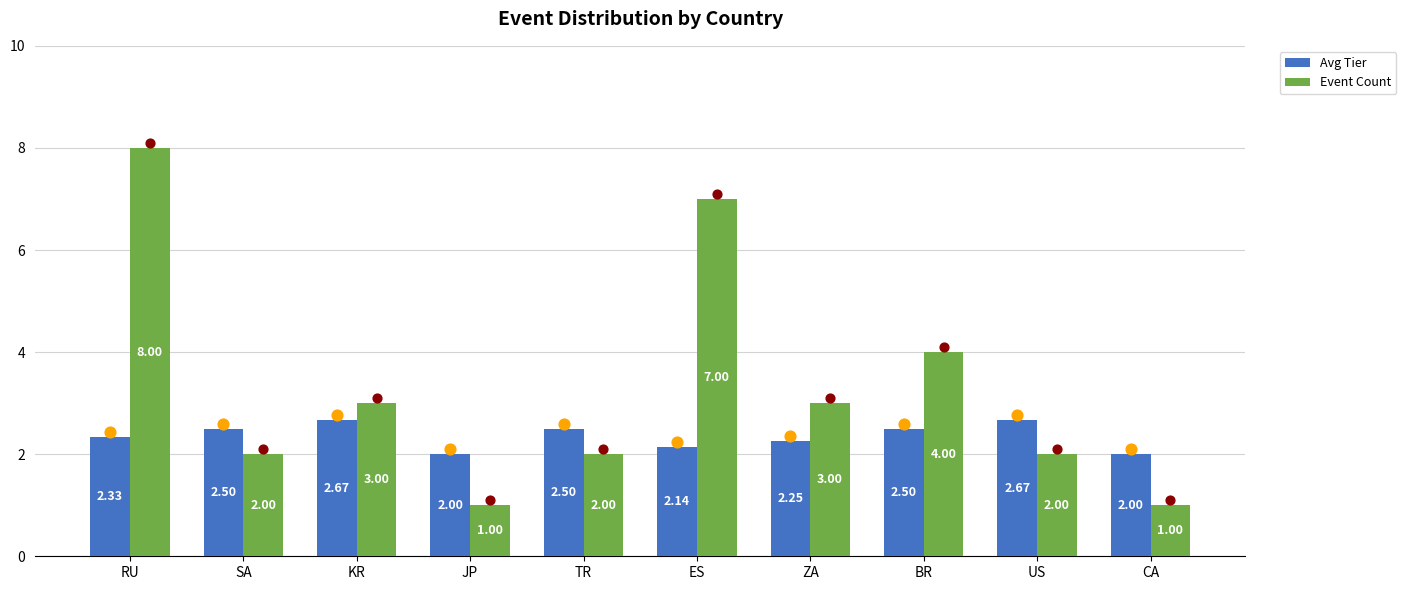

Which series has the widest spread of Y values?

Event Count